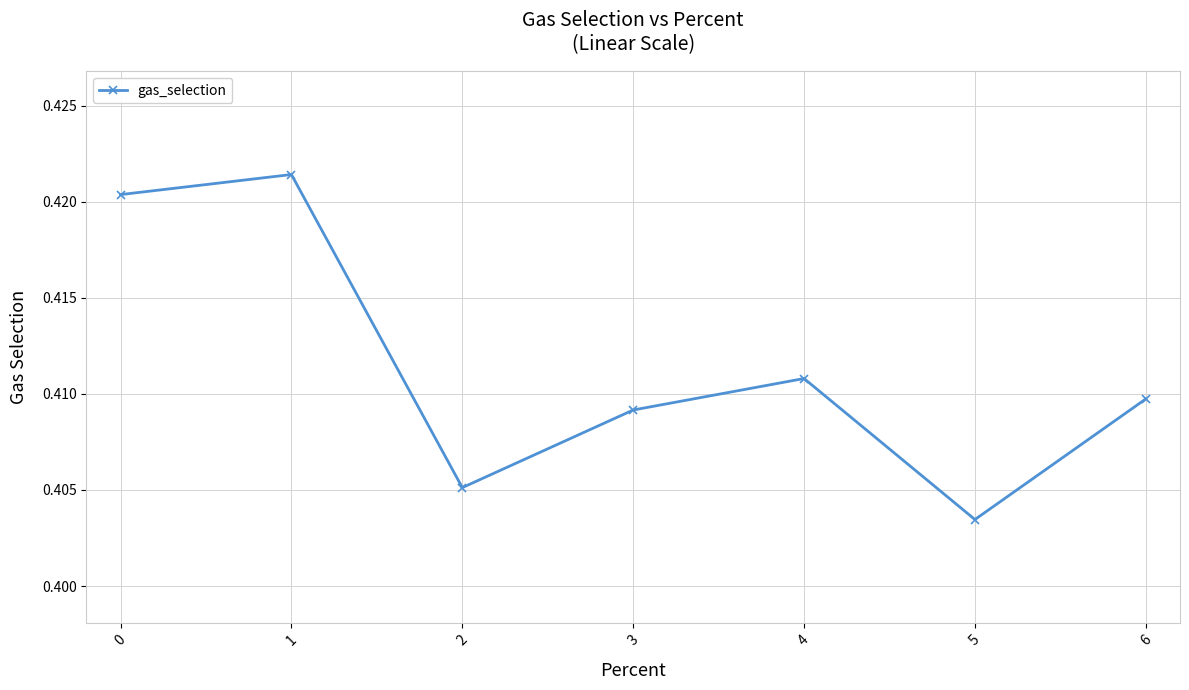

What is the sum of all values?

2.9